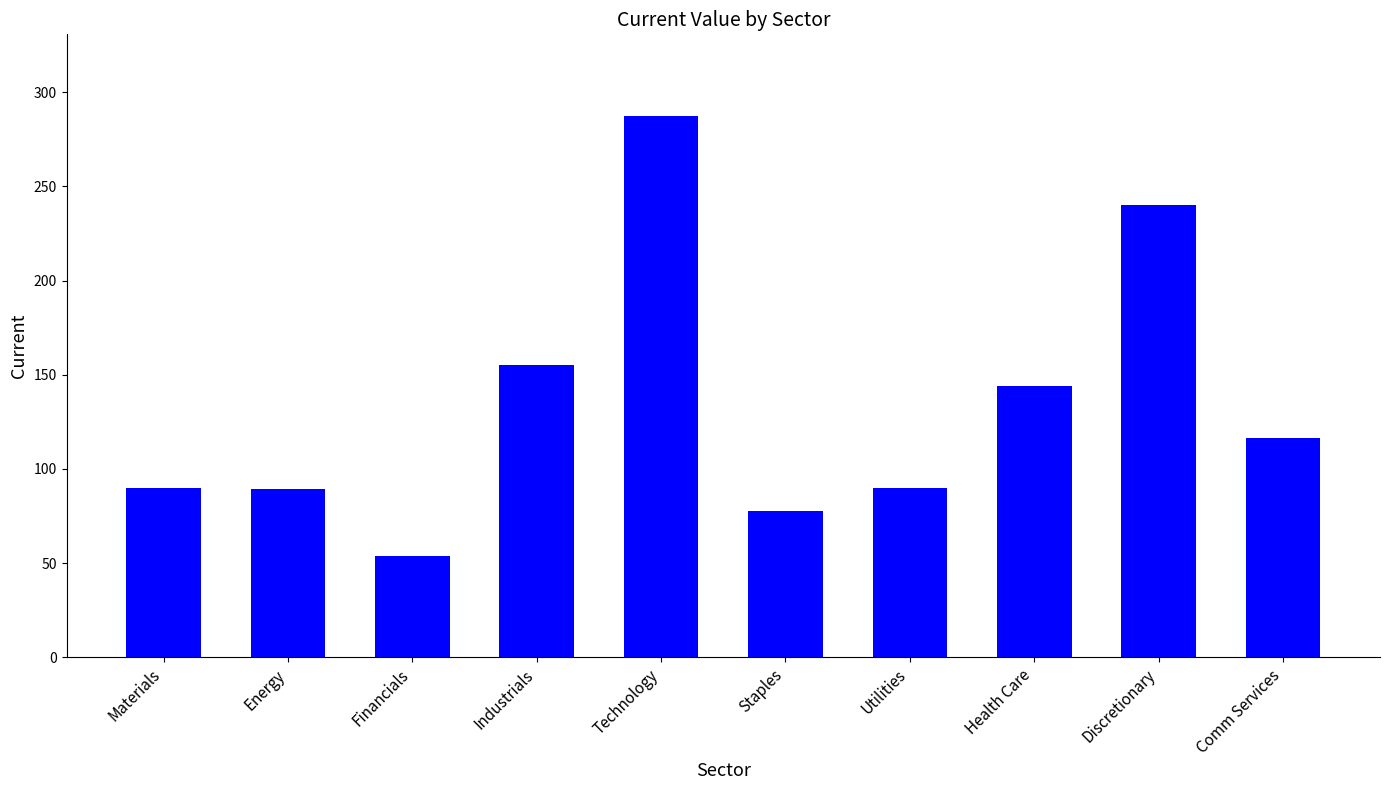

What is the greatest value displayed?

287.6